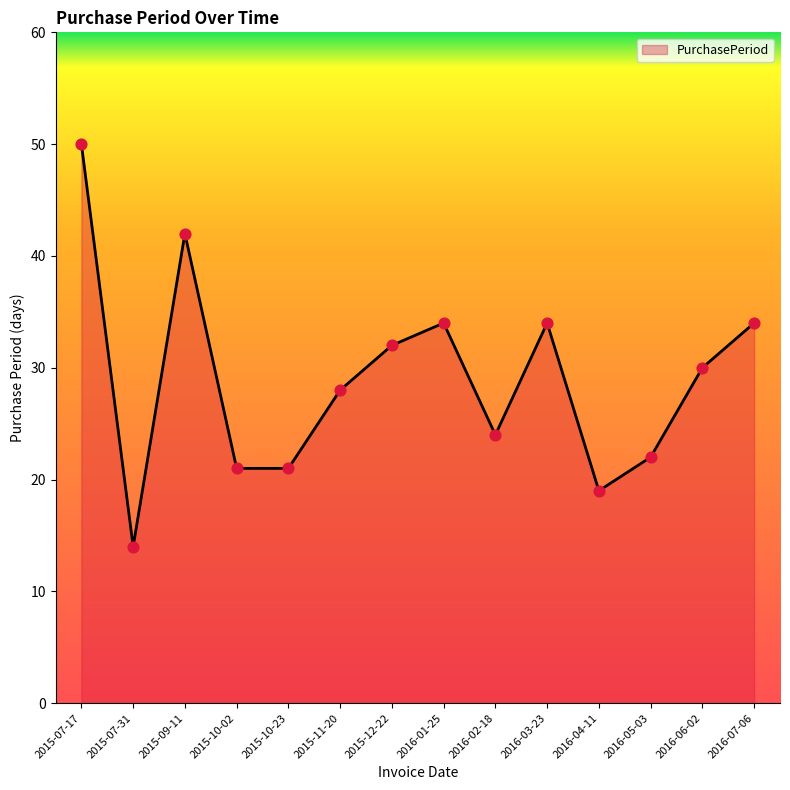

Approximately how many times larger is the value at 2016-03-23 compared to 2016-02-18?

1.4